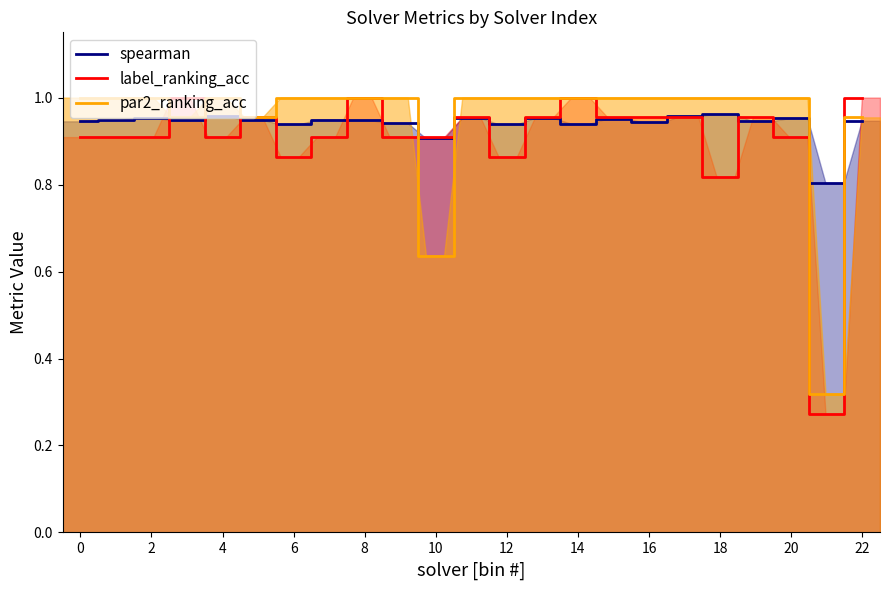

Where do spearman and label_ranking_acc first cross each other?

2 and 3